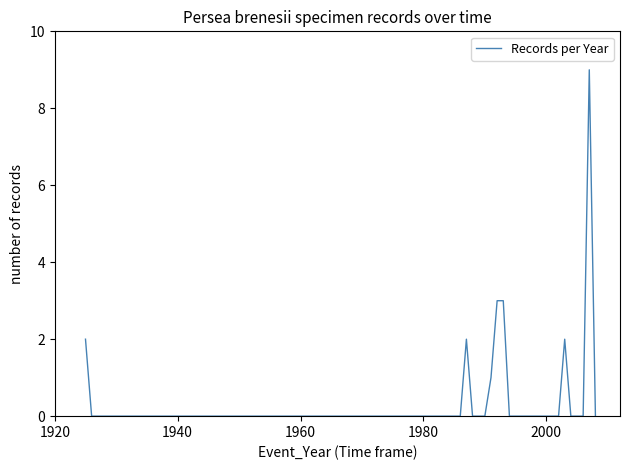

What is the maximum value shown in the chart?

9